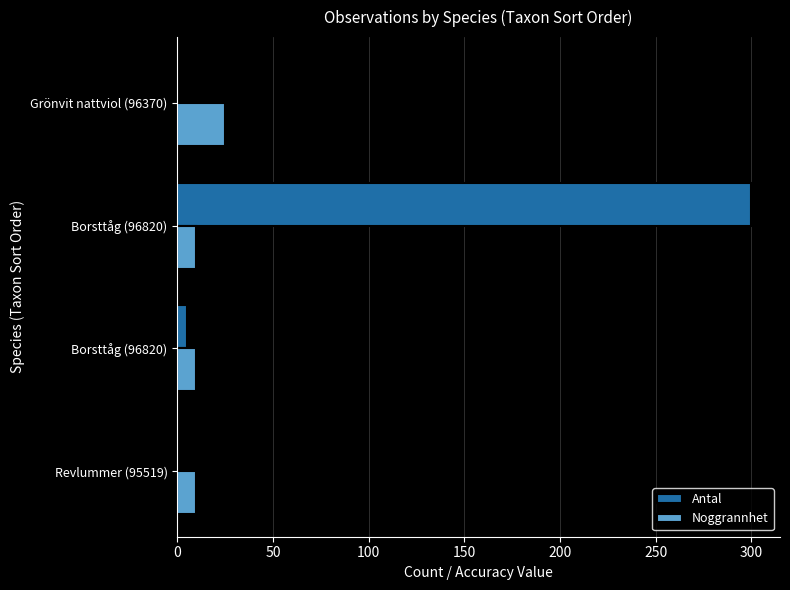

What are all the series names shown in the legend?

Antal, Noggrannhet